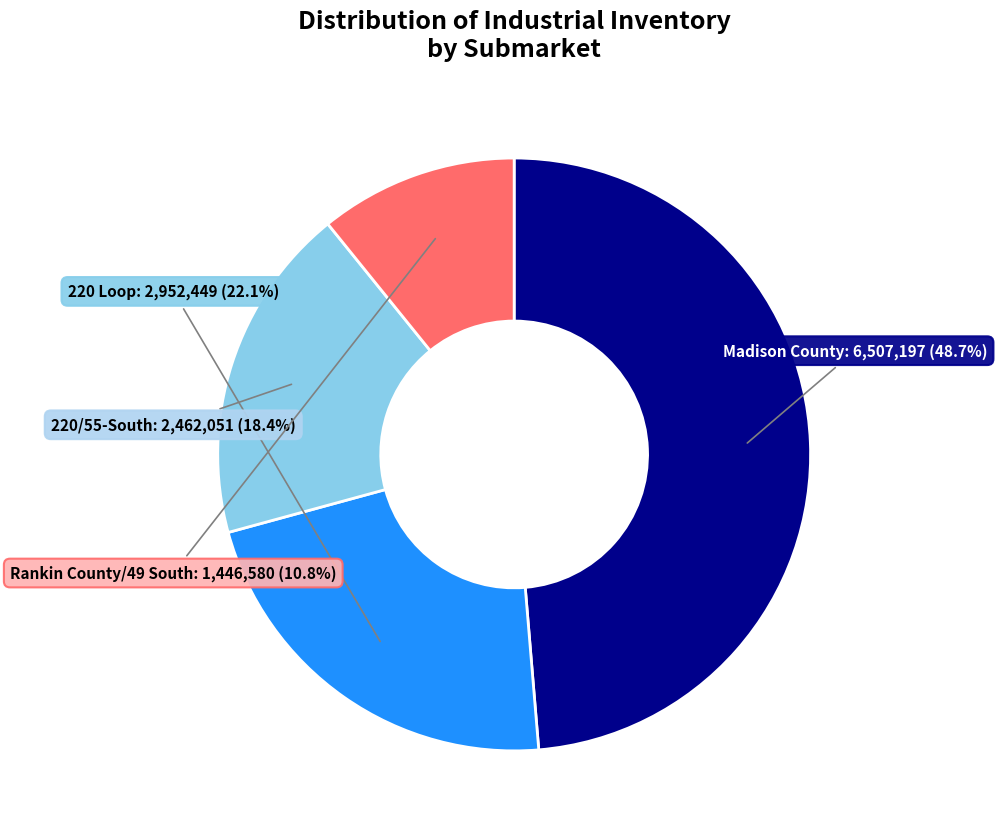

Does any single category account for the majority?

No